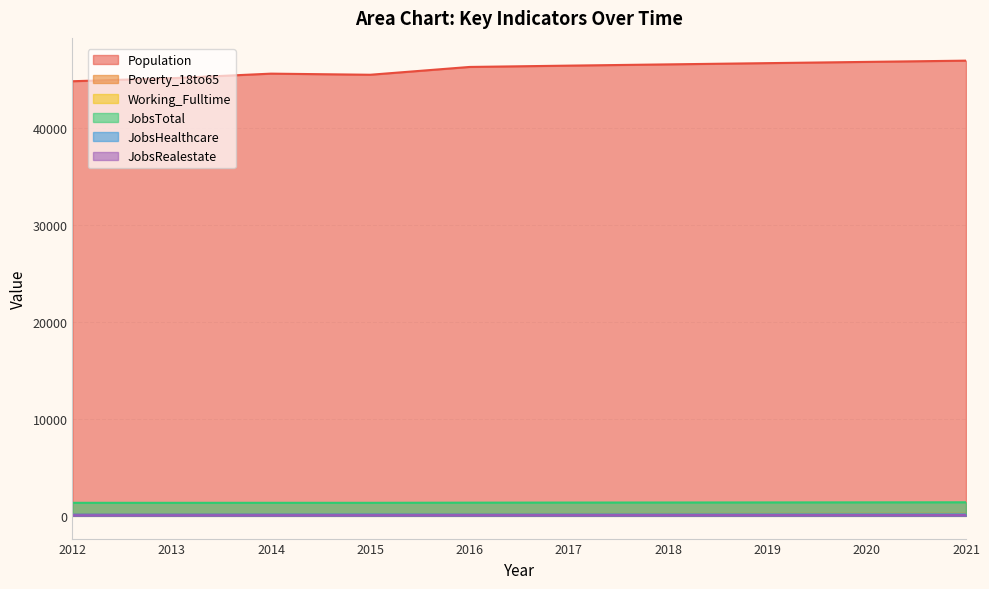

How many distinct data groups are displayed?

6